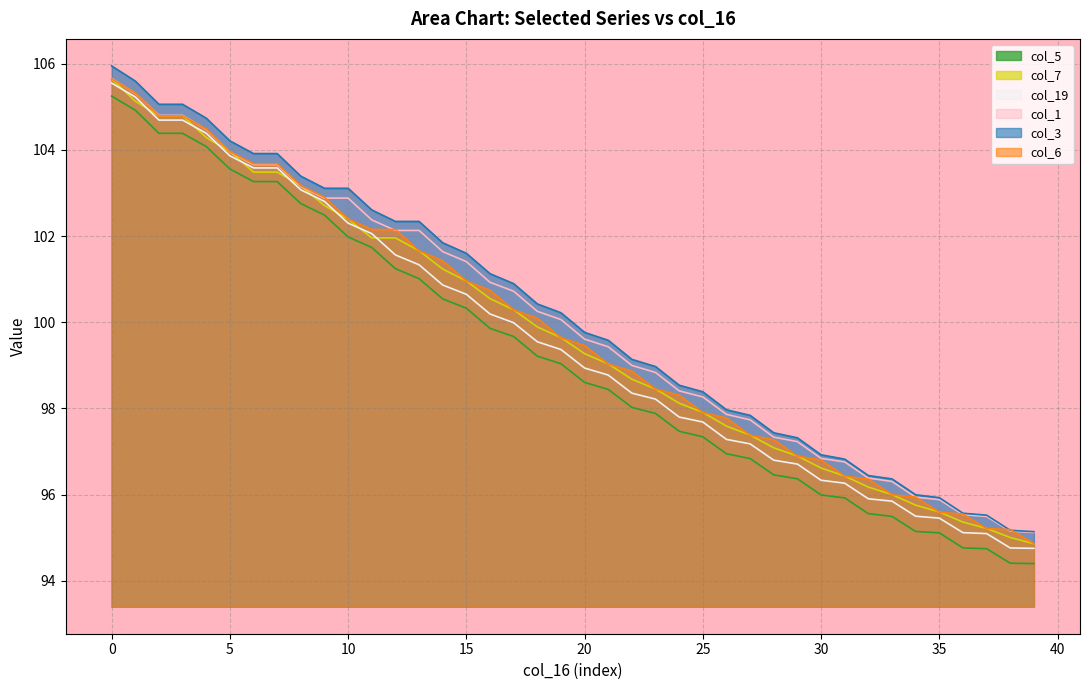

What is the difference between the maximum and minimum values in the col_5 series?

10.8